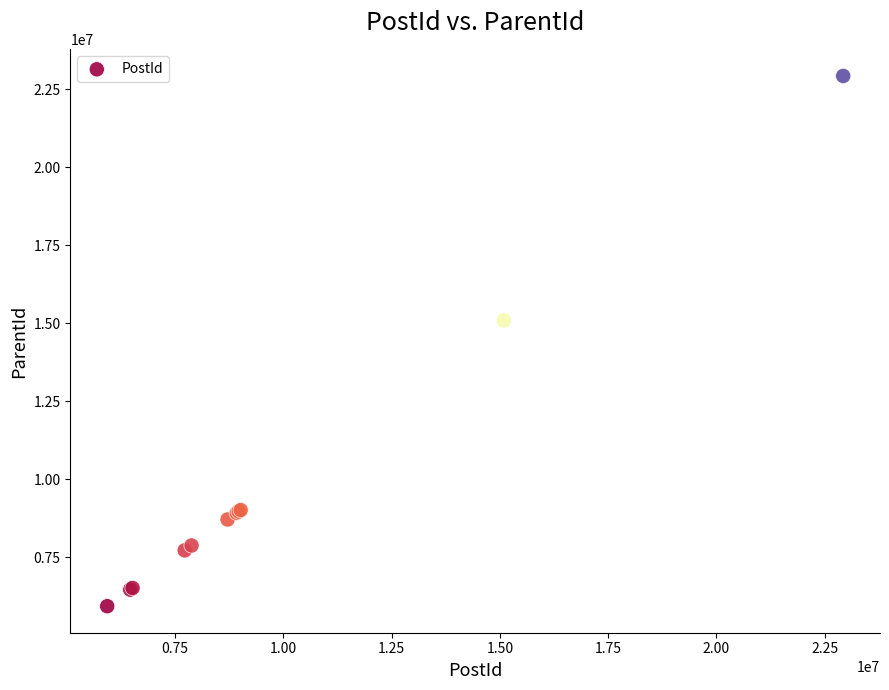

What Y value in the scatter plot is closest to 14430760?

15091180